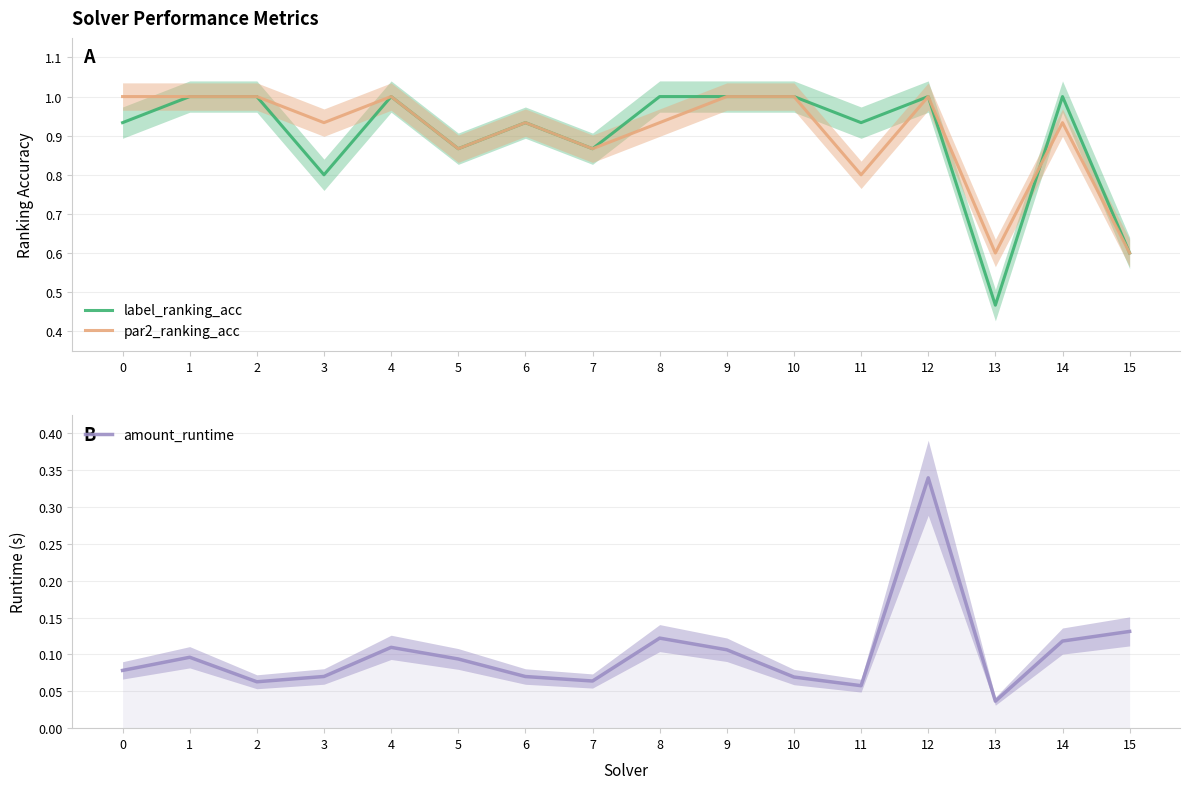

Which category has the highest value in the label_ranking_acc series?

1